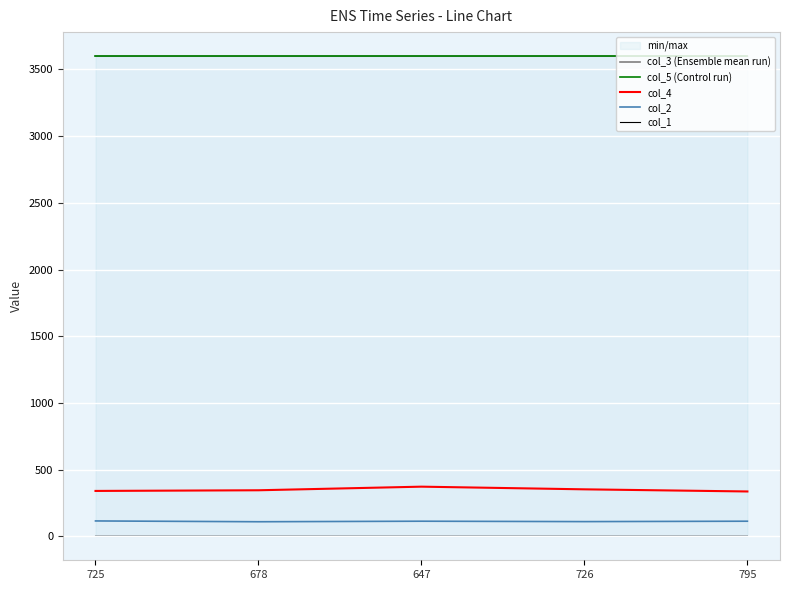

True or false: col_1 and col_4 cross at least once.

False